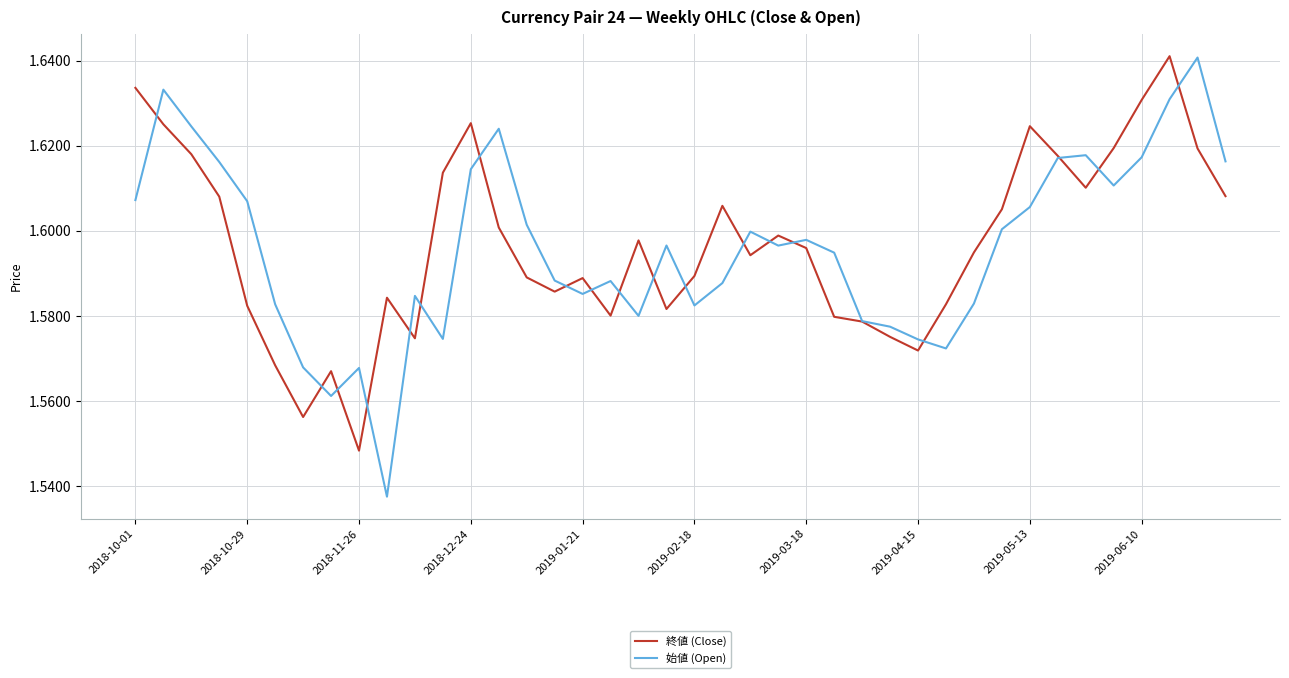

Which series has the widest spread of values?

始値 (Open)